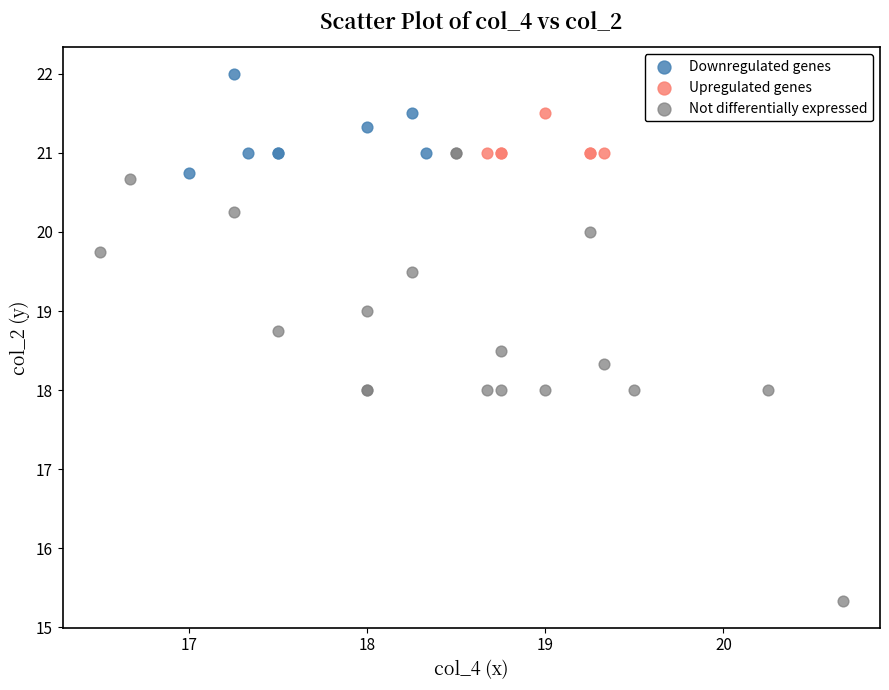

Which series reaches the maximum Y coordinate?

Downregulated genes